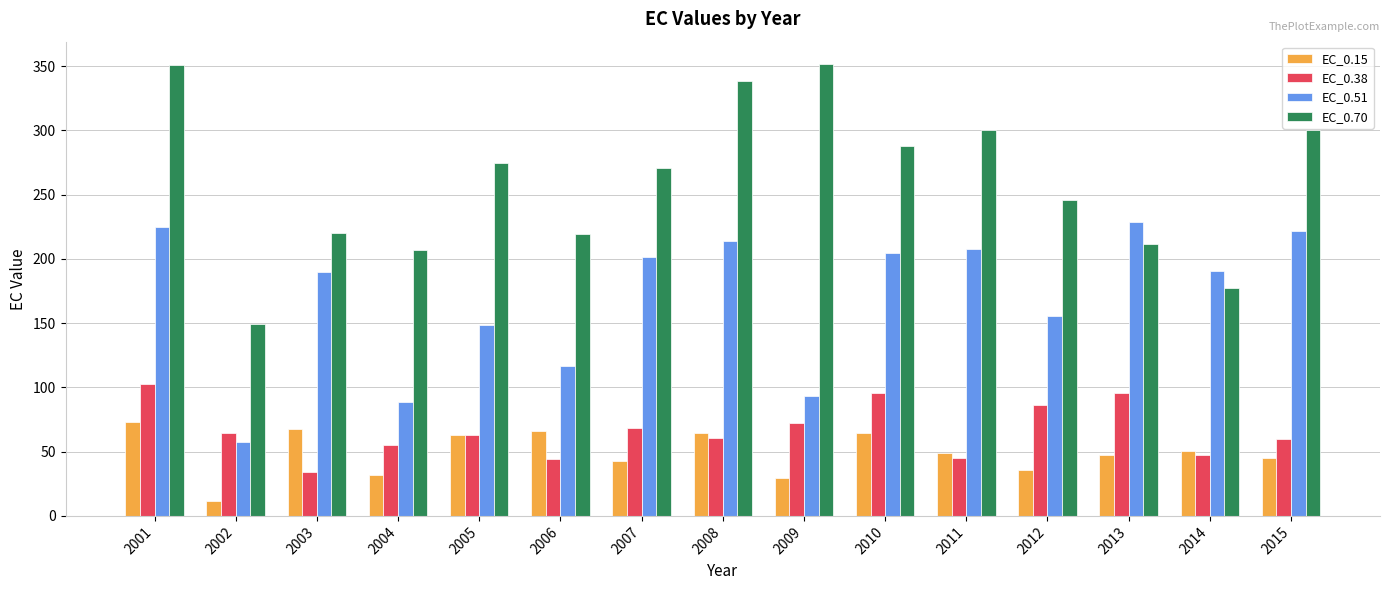

How many bars are there in total?

60